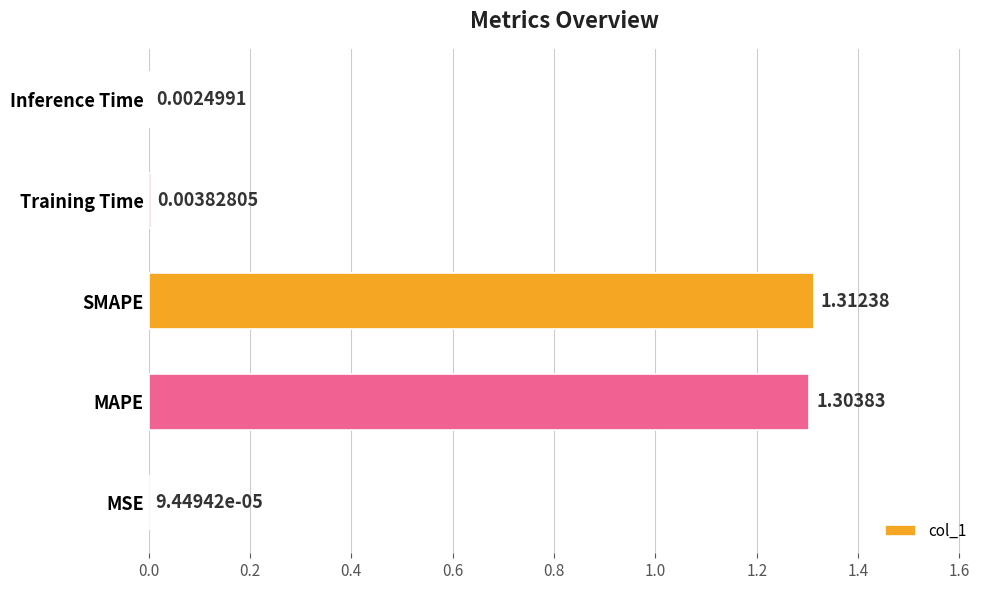

Are the bars horizontal?

Yes